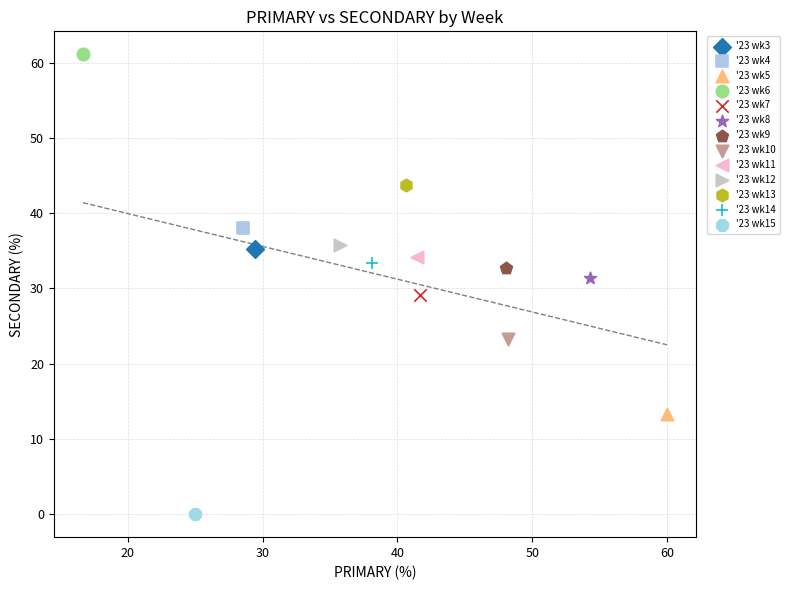

Which series reaches the minimum Y coordinate?

'23 wk15